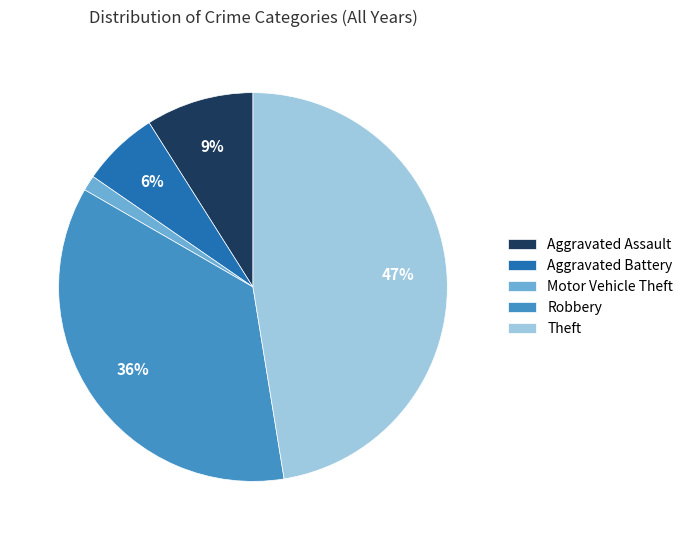

Do Theft and Aggravated Battery together represent more than half of the pie?

Yes